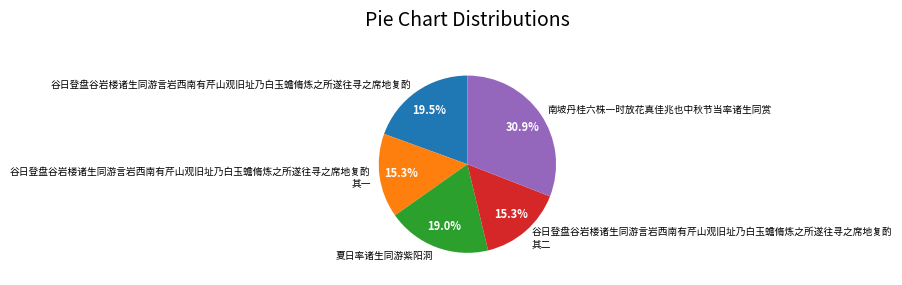

To the nearest percent, what is the average slice percentage?

20%